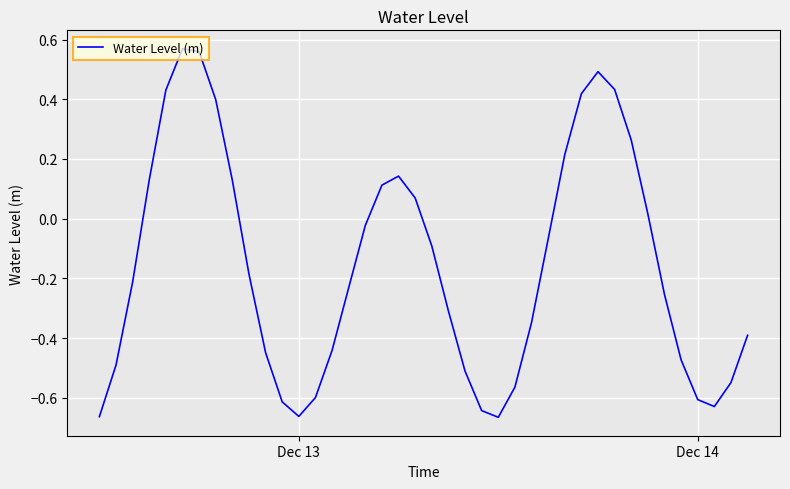

What is the difference between the maximum and minimum values?

1.2